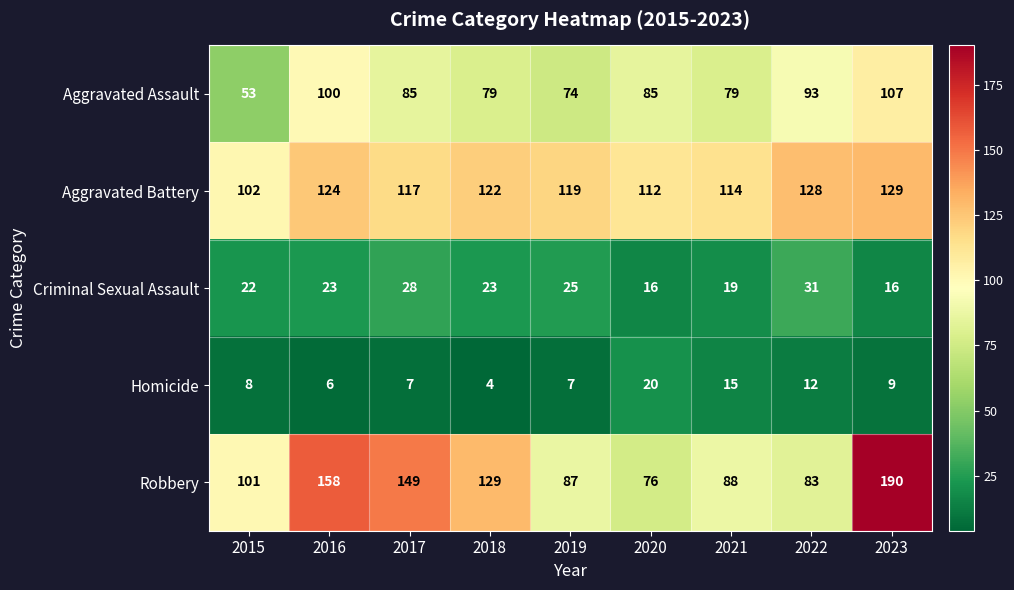

What is the minimum value shown in the chart?

4